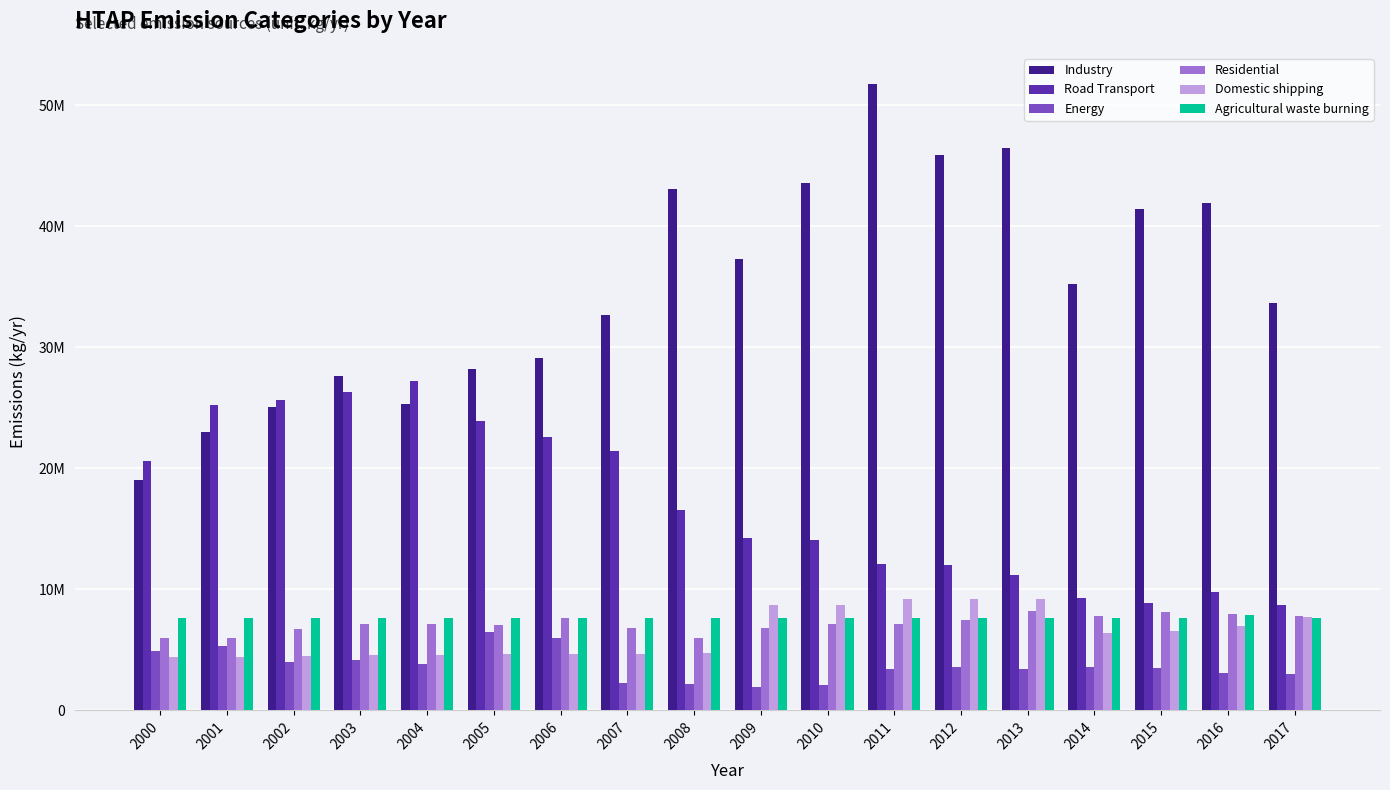

What is the value of the Energy bar at the 1st from the left?

4920659.6